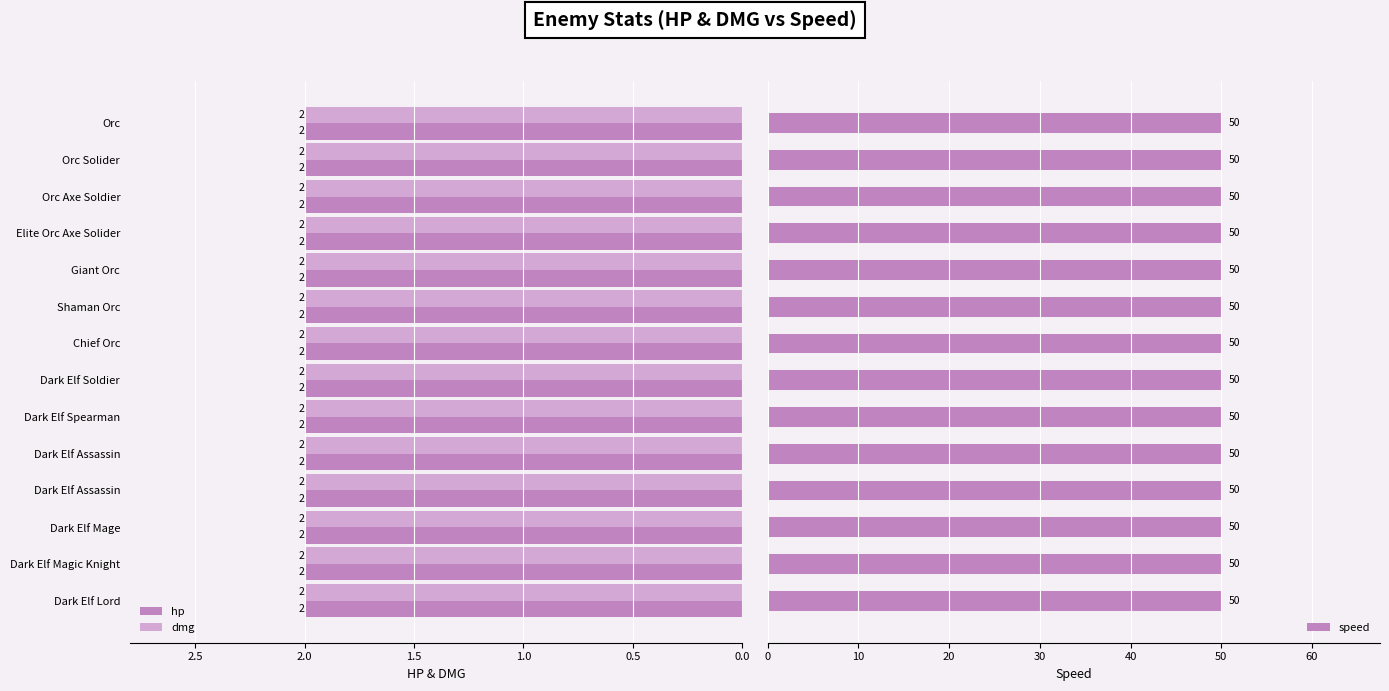

How many bars are there in total?

42